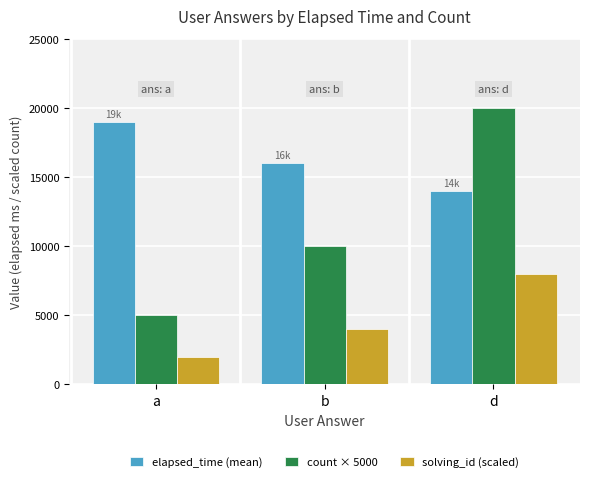

What is the total value across all series at d?

42000